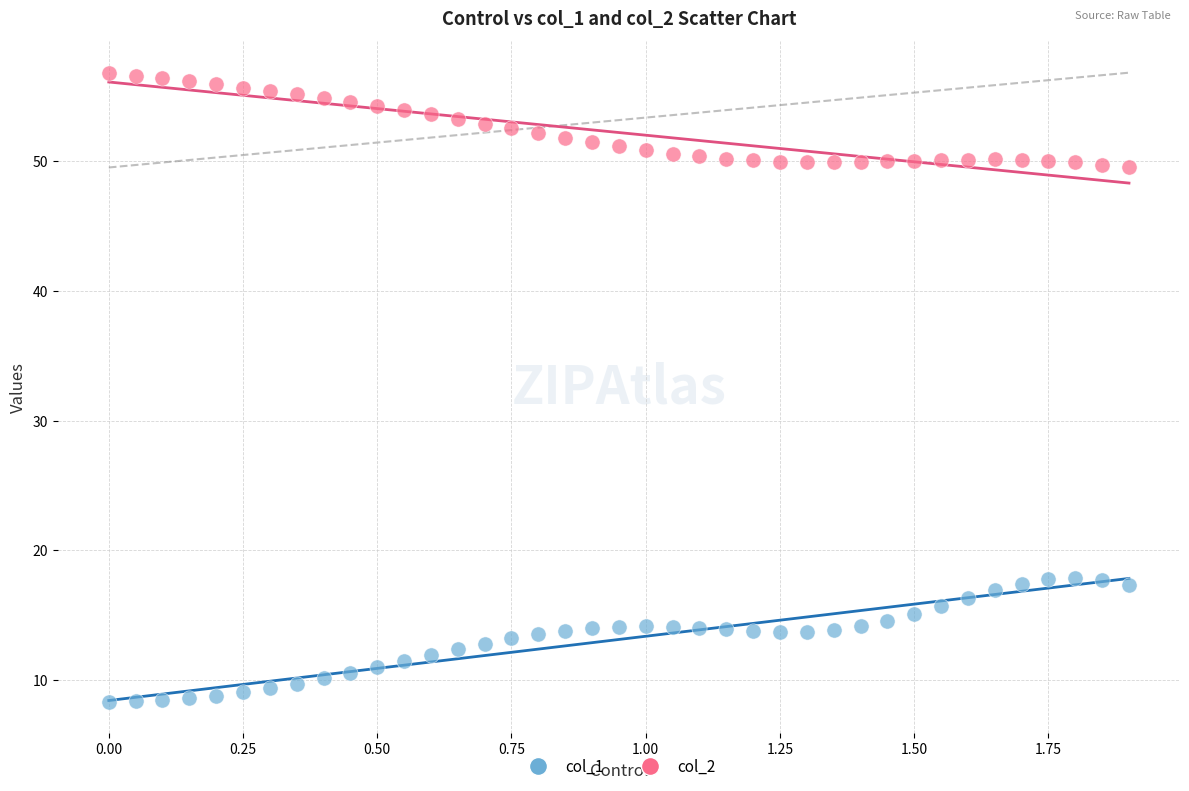

Across all data points, what is the range of X values (max minus min)?

1.9